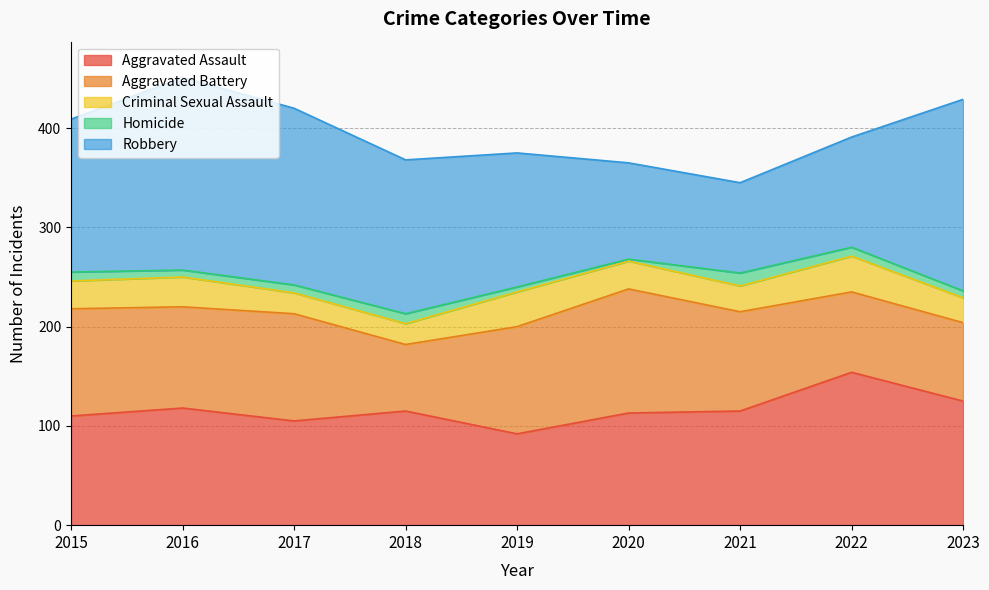

The Criminal Sexual Assault series shows 21 at 2017. True or false?

True